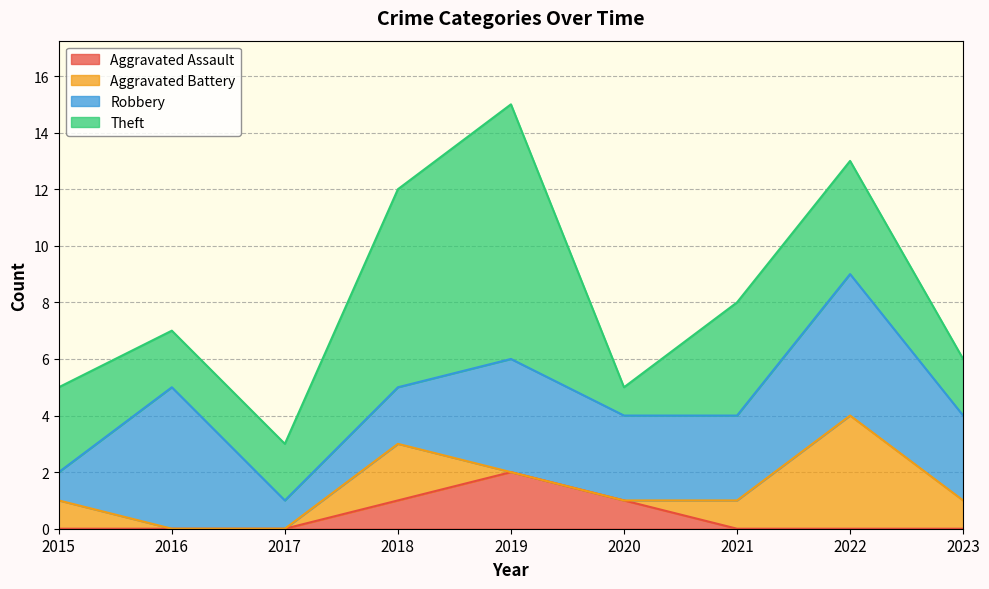

At which category is the sum across all series the highest?

2019